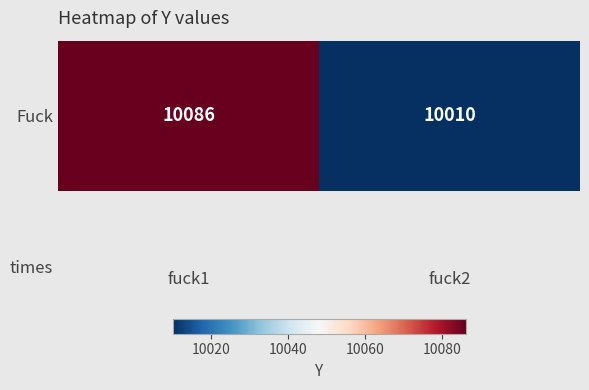

Which has a higher value, fuck2 or fuck1?

fuck1